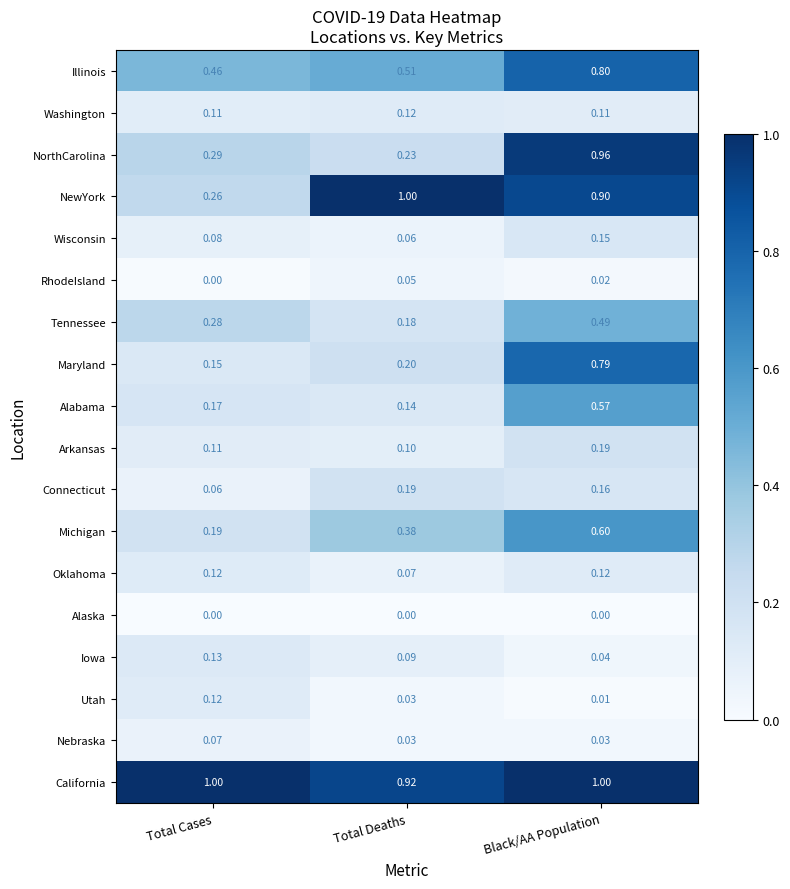

Which series changed the most between Total Cases and Black/AA Population?

NorthCarolina